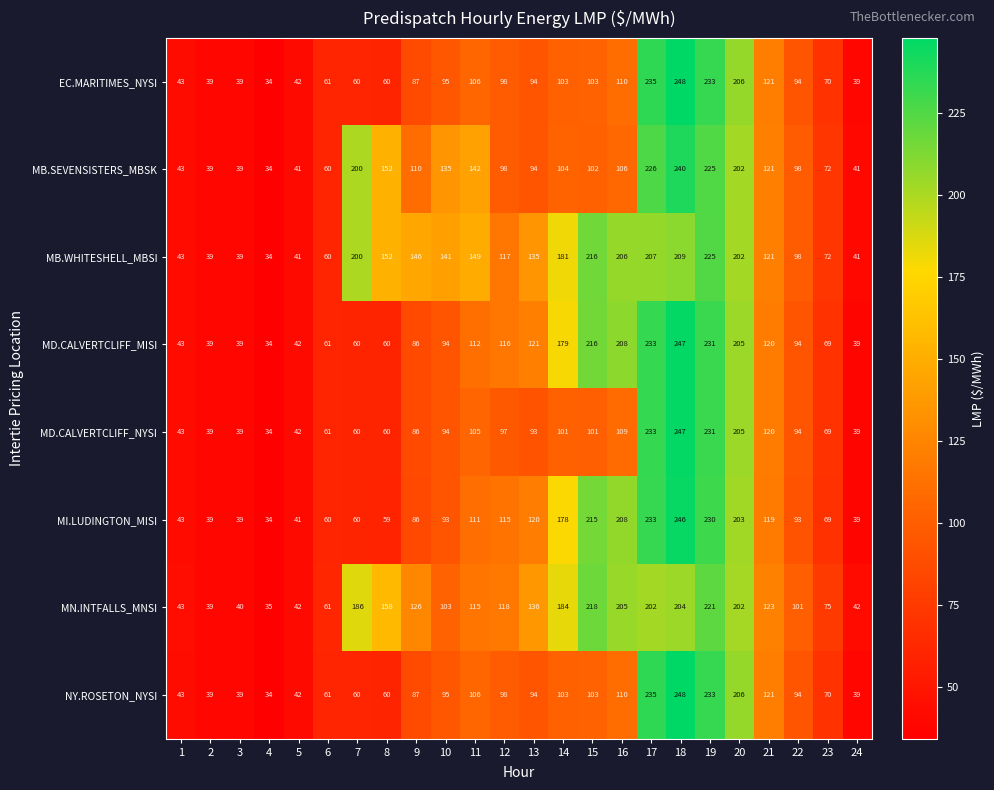

The MB.SEVENSISTERS_MBSK series shows 81 at 6. True or false?

False